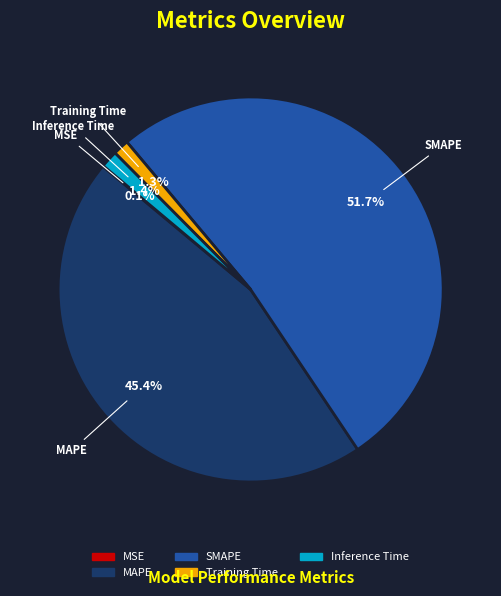

What is the largest slice in the pie chart?

SMAPE